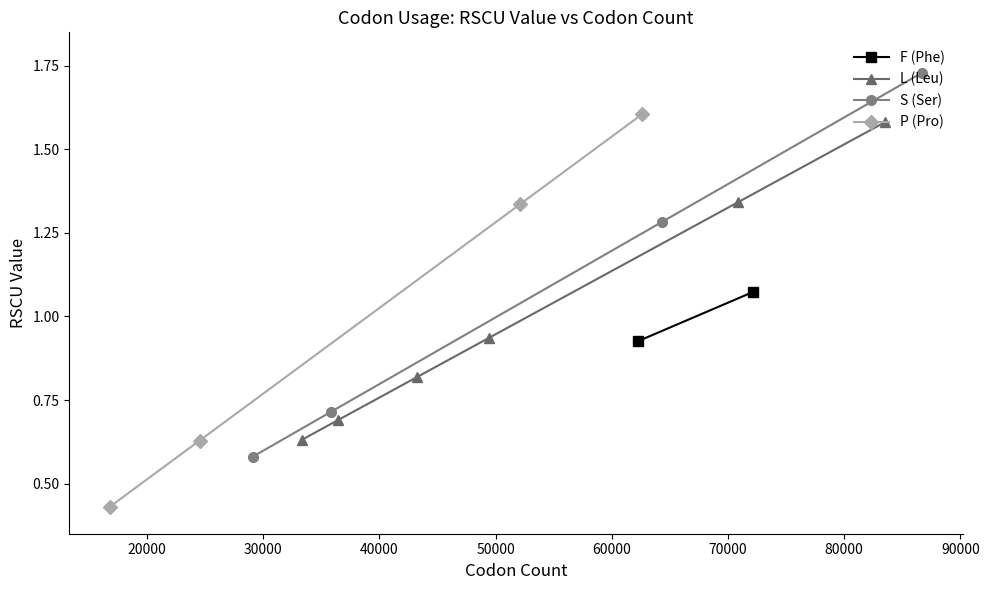

True or false: L (Leu) has more than 0 interior local peaks.

False